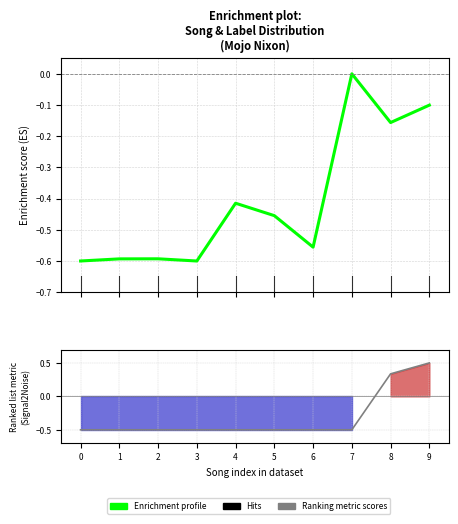

Reading left to right, extract all data points from this chart.

0=-0.6	1=-0.6	2=-0.6	3=-0.6	4=-0.4	5=-0.5	6=-0.6	7=-0.0	8=-0.2	9=-0.1